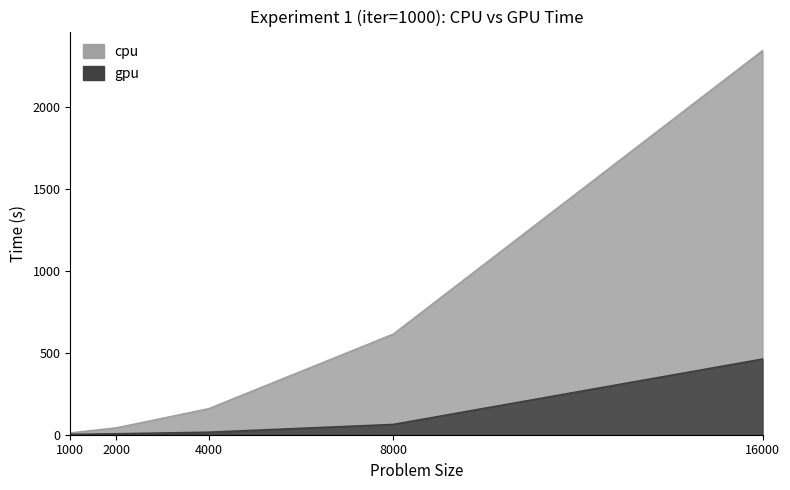

What are all the series names shown in the legend?

cpu, gpu